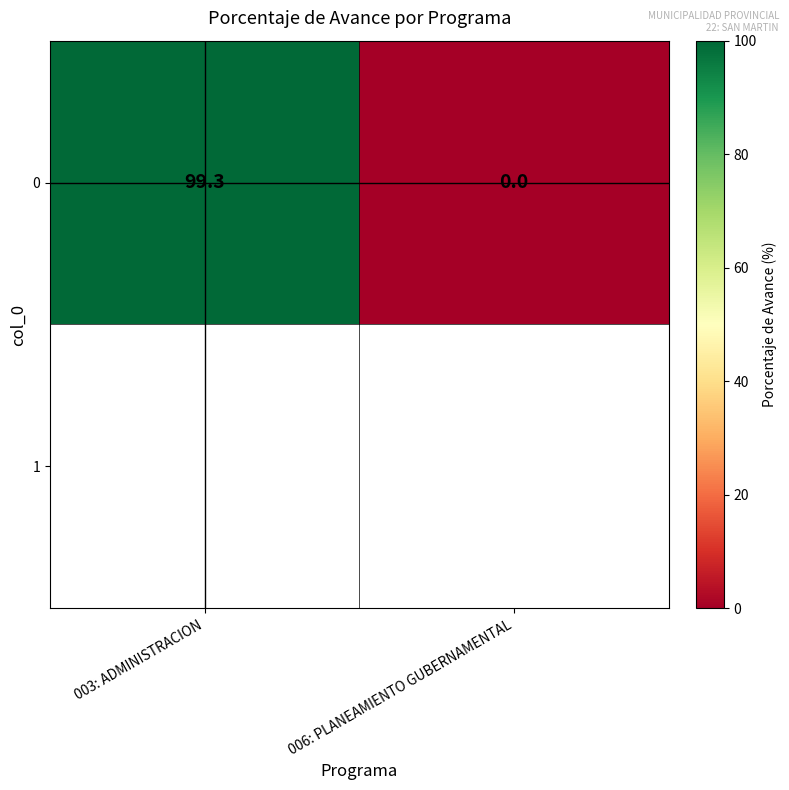

At which category does the chart reach its peak across all series?

003: ADMINISTRACION